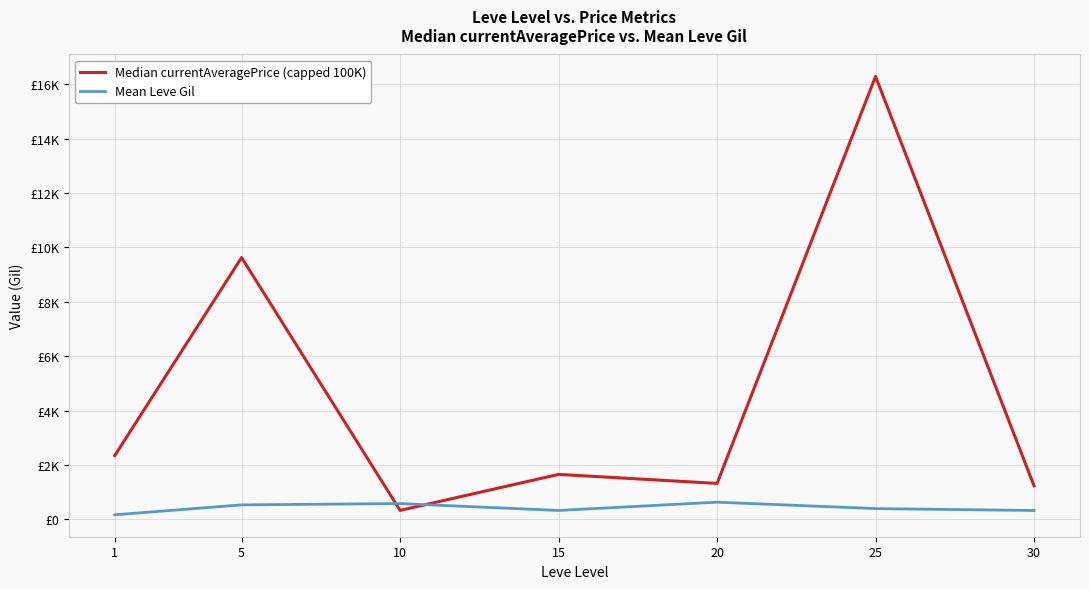

Where is Mean Leve Gil nearest to the value 395?

25